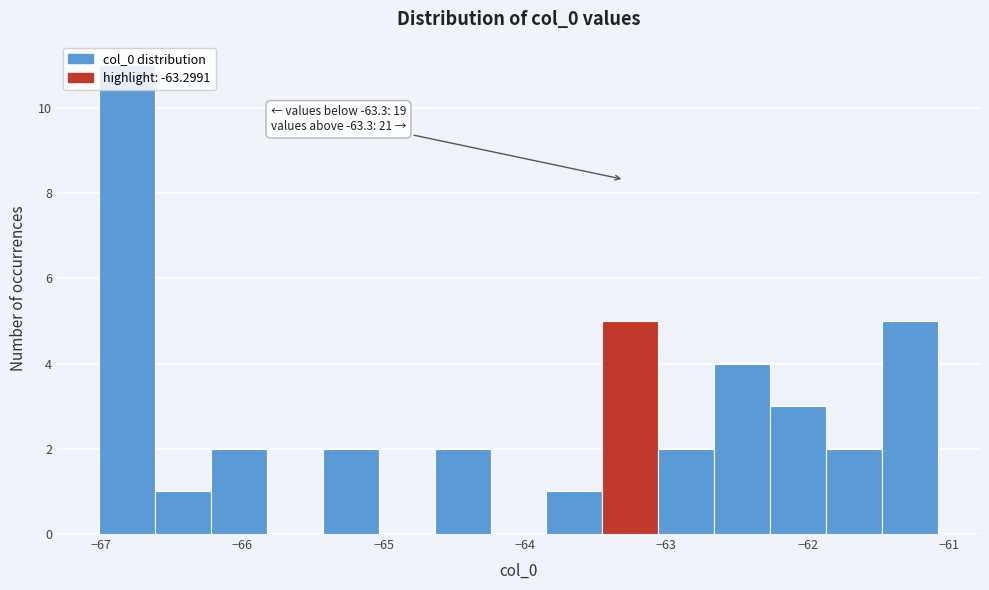

Read against the x-axis, roughly where is the centre of the tallest bar?

-66.8